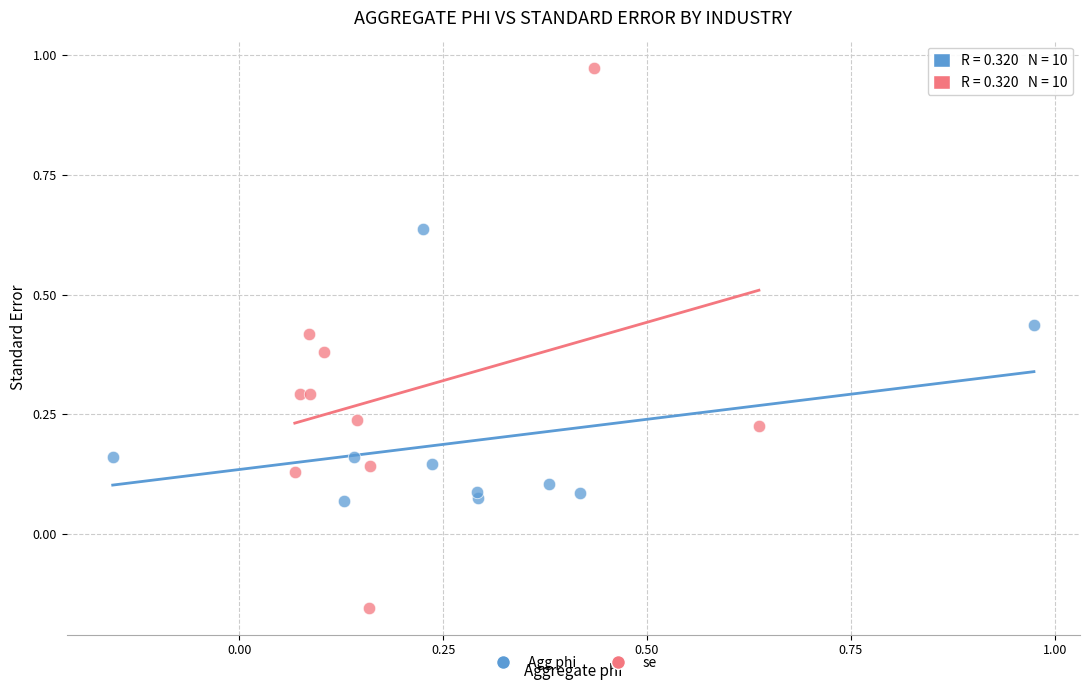

Which series contains the highest Y value?

se